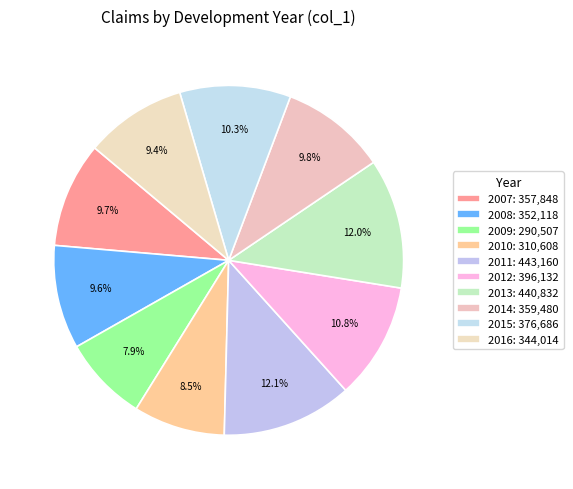

How many segments does this pie chart have?

10